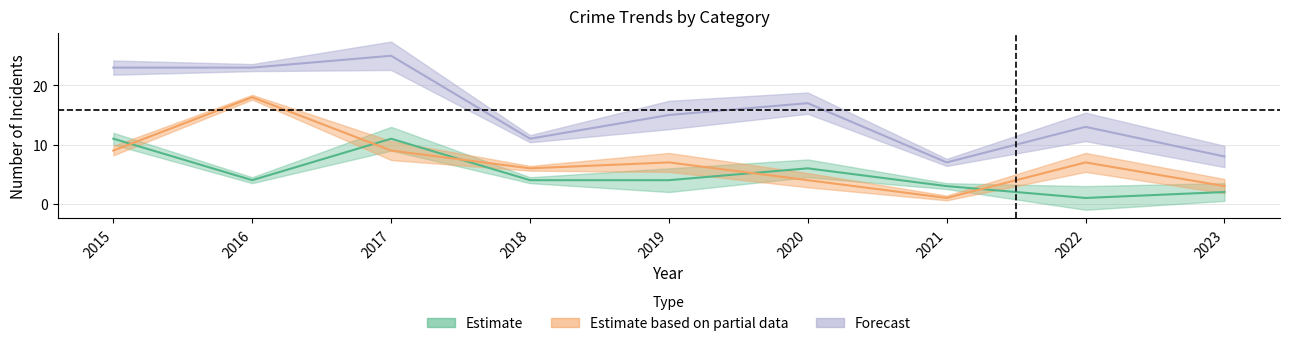

What is the difference between the maximum and minimum values in the Robbery series?

10